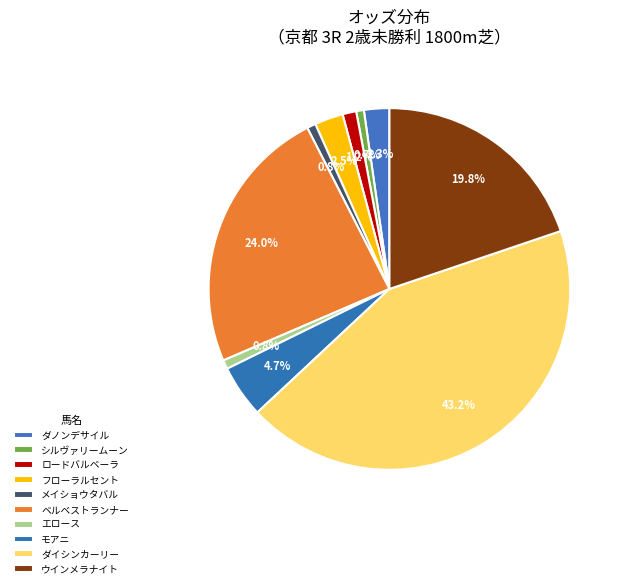

To the nearest percent, what percentage of the pie is ロードバルベーラ?

1%